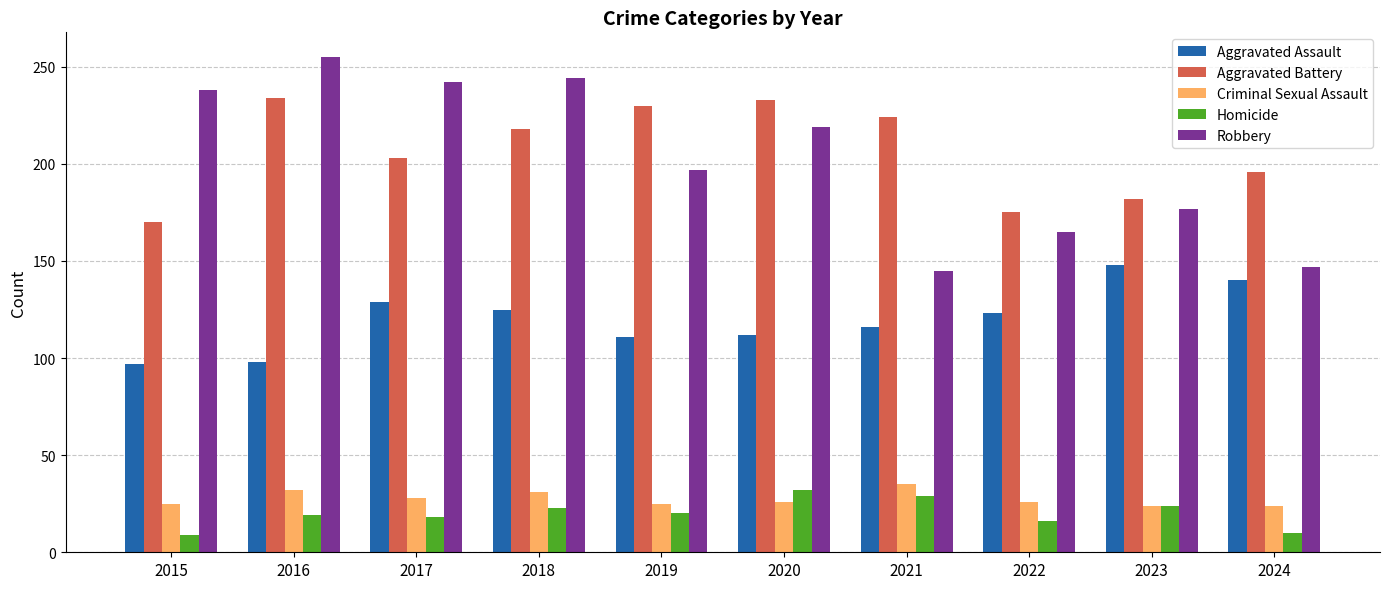

Which series has the widest spread of values?

Robbery